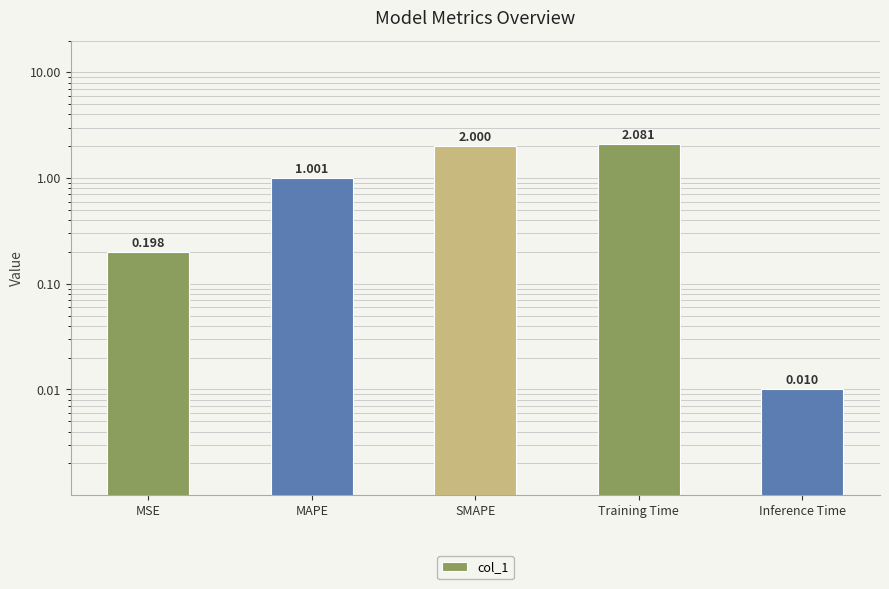

Rank the categories by value from lowest to highest.

Inference Time, MSE, MAPE, SMAPE, Training Time